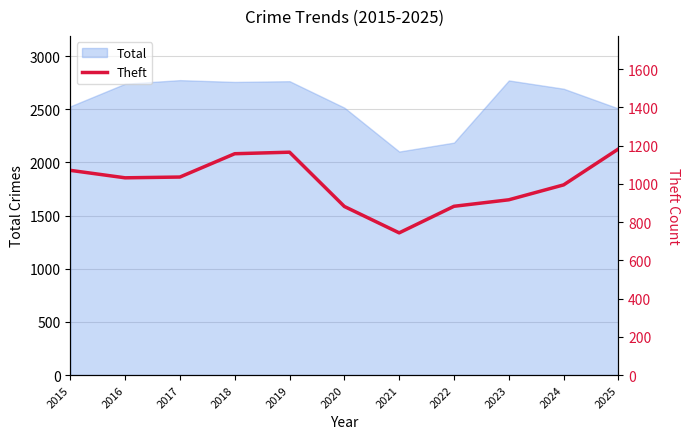

Where is the data nearest to the value 963?

2024